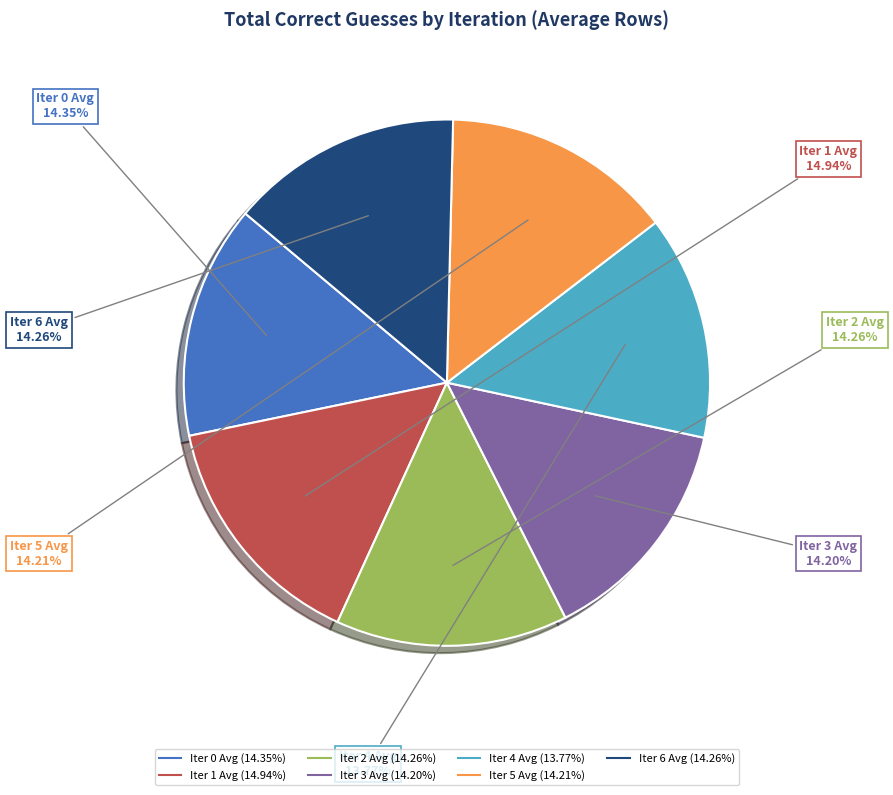

Is there a majority slice in this chart?

No